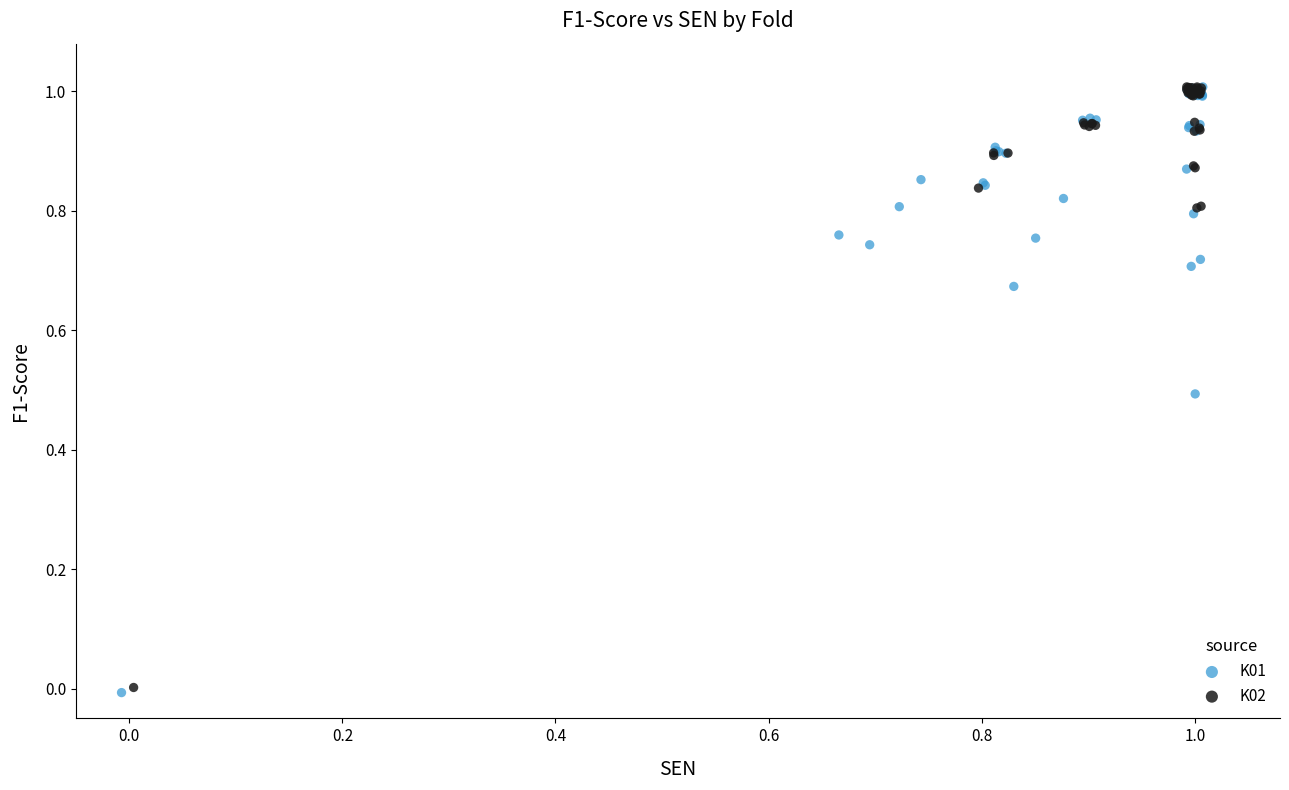

Which series has the widest spread of Y values?

K01